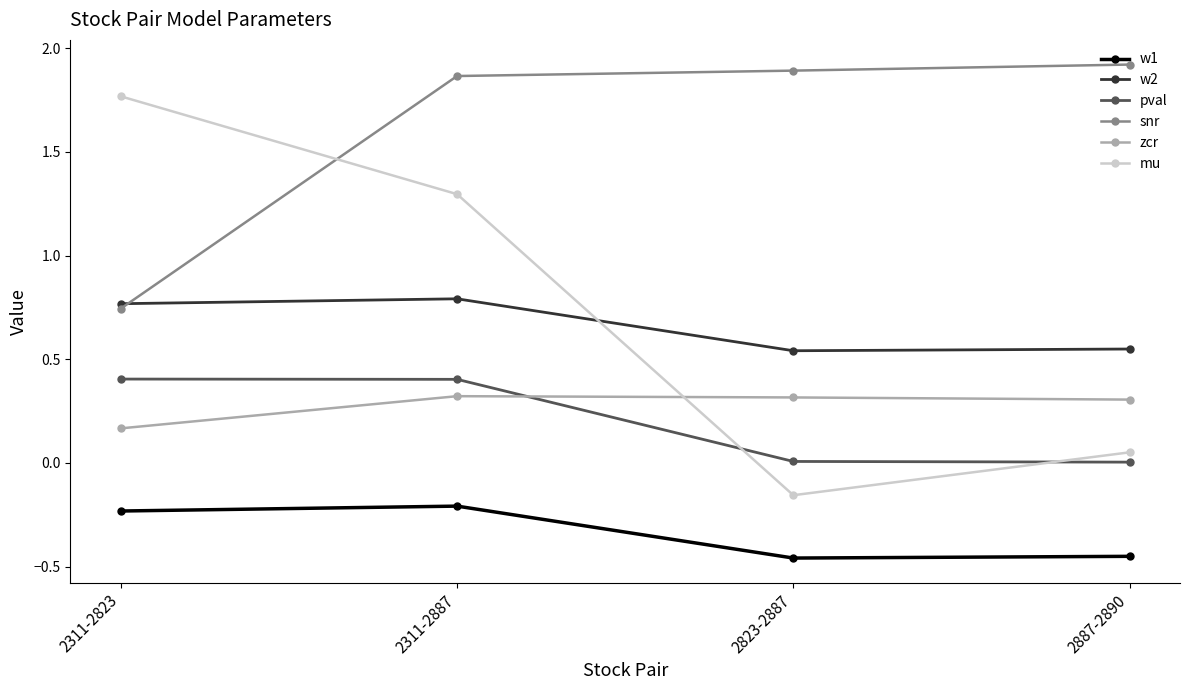

What is the spread (max minus min) of values at 2311-2887?

2.1